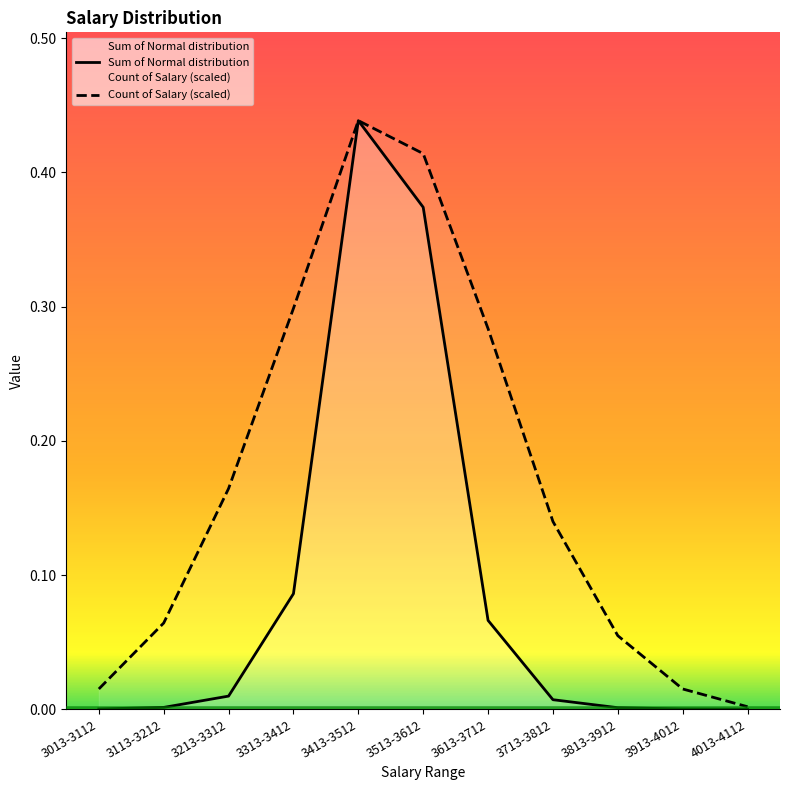

At which label does Sum of Normal distribution reach its minimum?

4013-4112